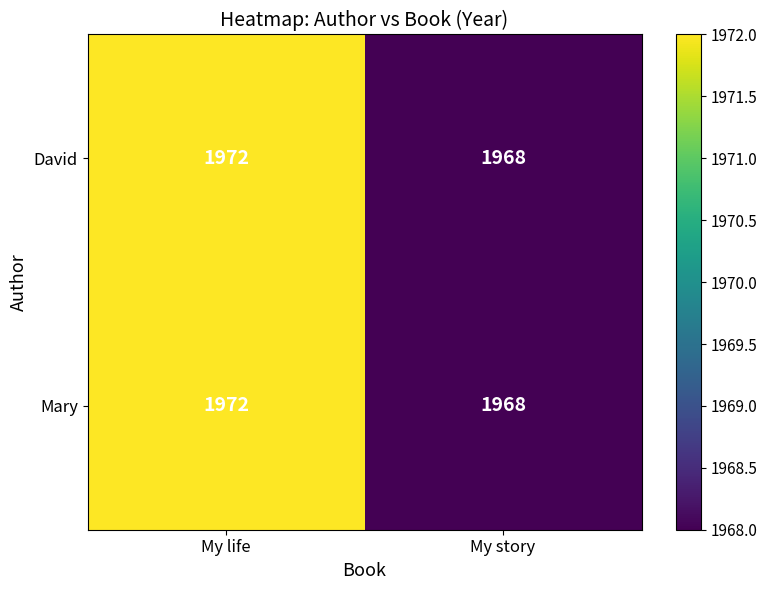

At which label does David reach its peak?

My life